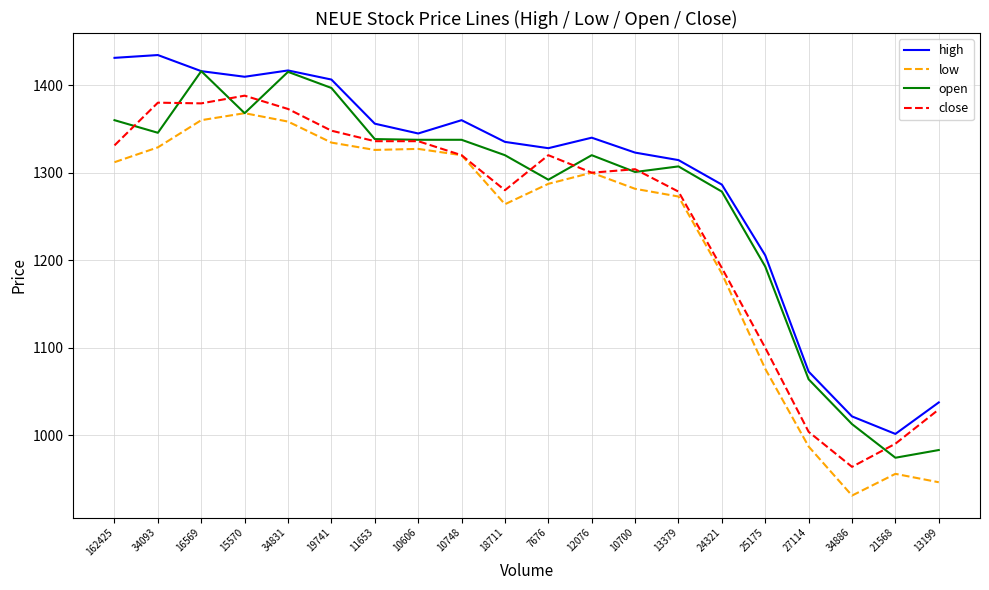

What is the difference between the maximum and minimum values in the low series?

436.8